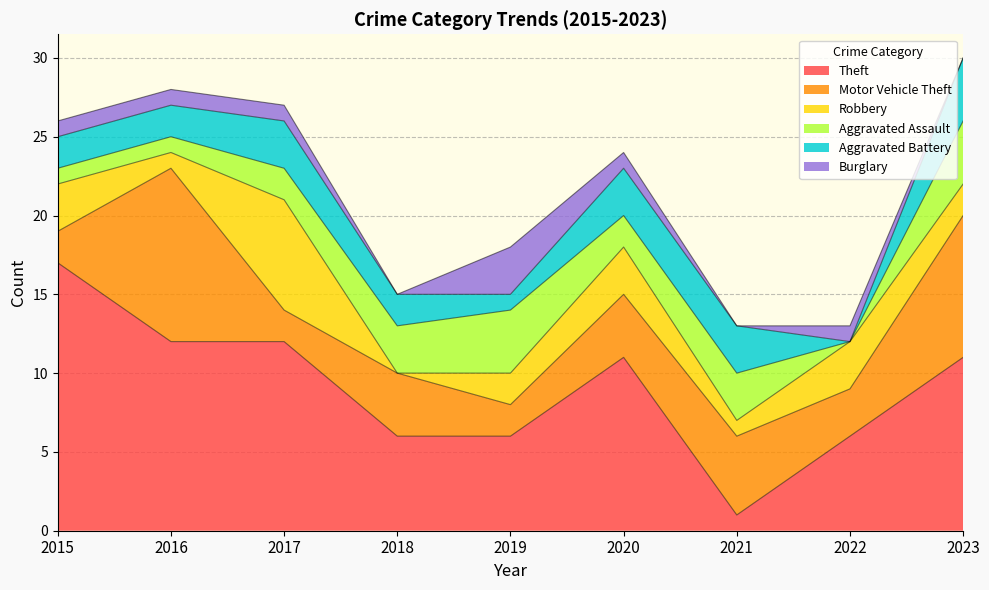

What is the difference between the highest and lowest values at 2022?

6